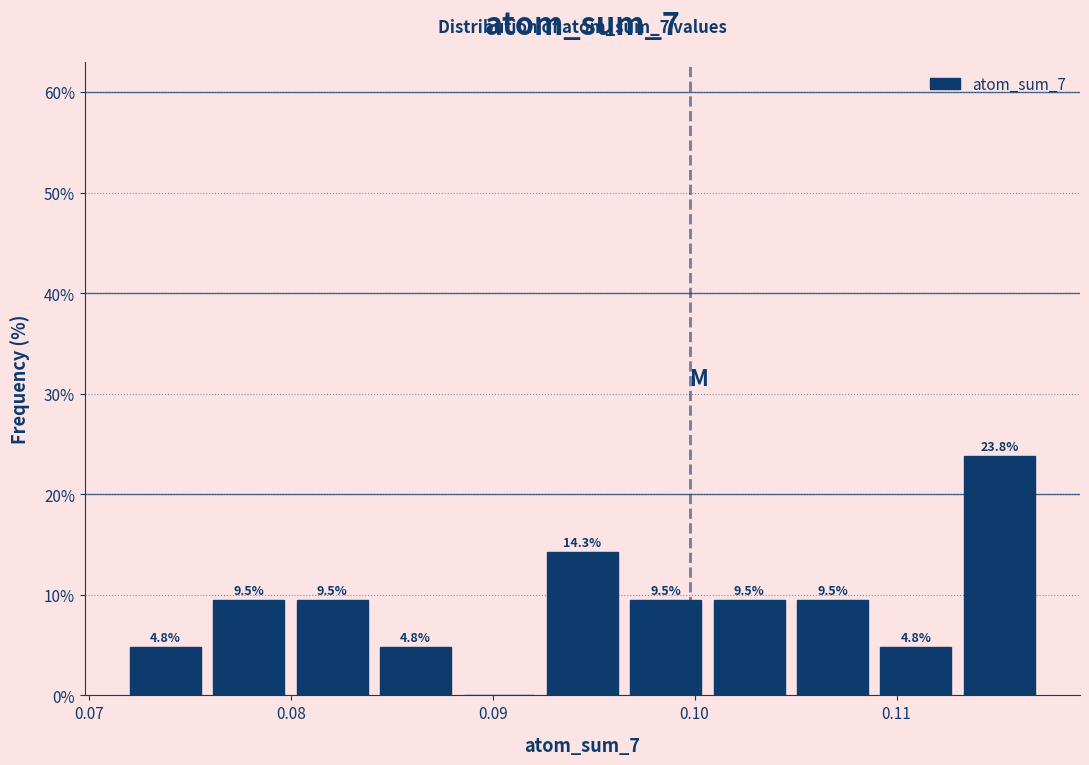

Which range on the x-axis has the tallest bar?

0.113 to 0.117